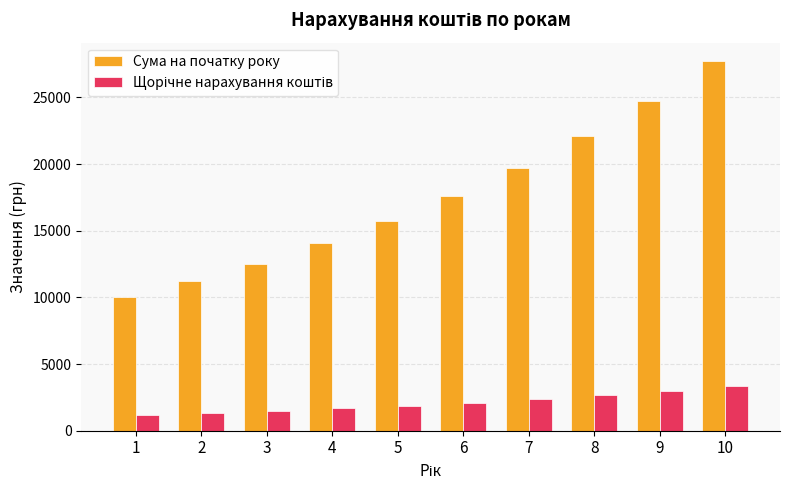

What is the average value of the Сума на початку року series?

17548.7